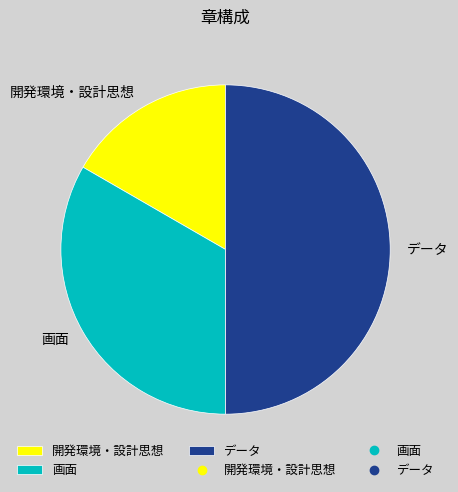

True or false: 画面 accounts for 33% of the total.

True